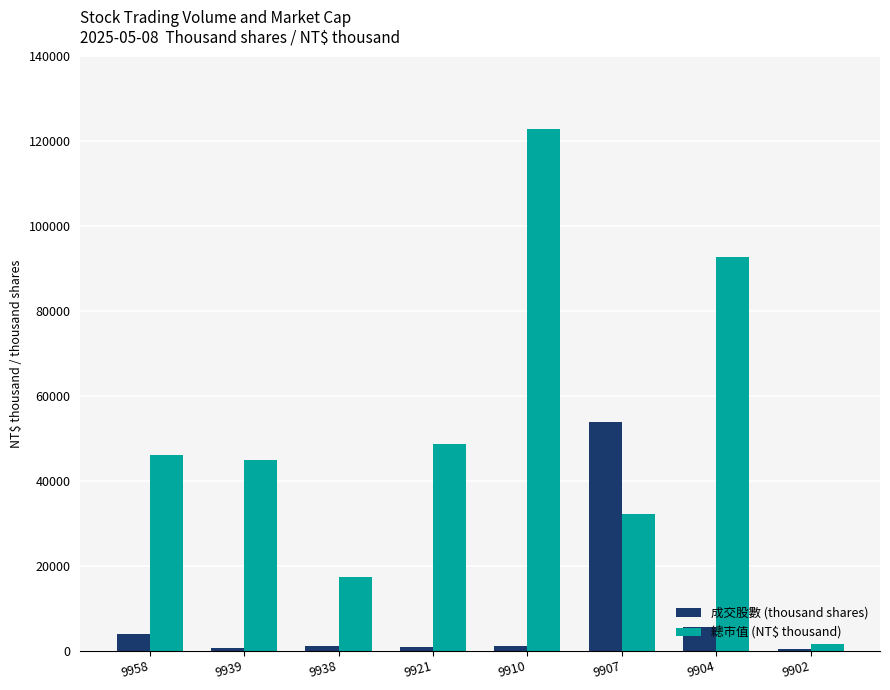

Is it true that 總市值 (NT$ thousand) equals 148447.2 at 9904?

False